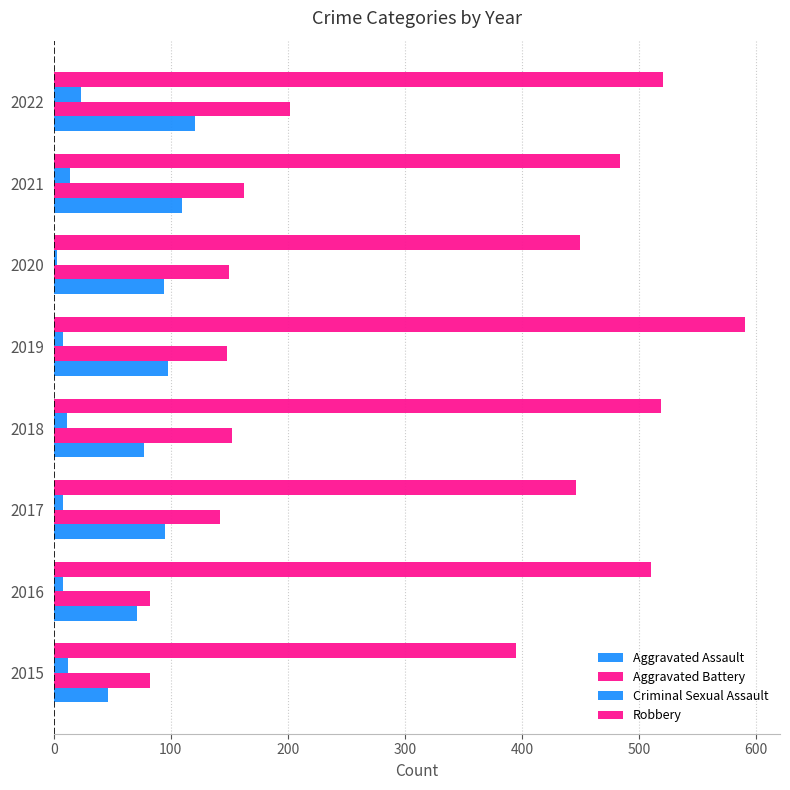

How many data points does each series have?

8